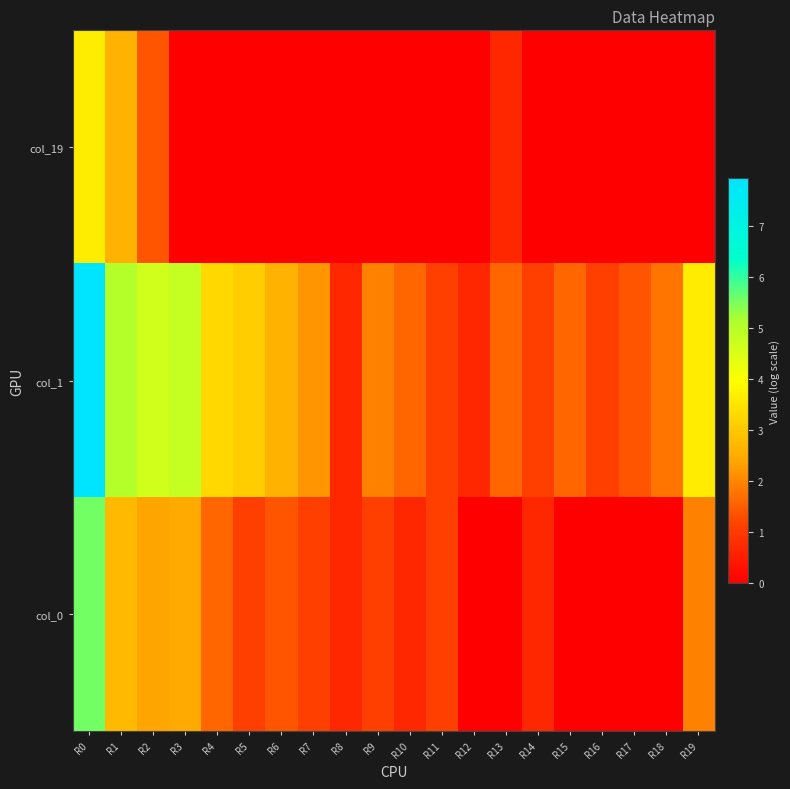

List the series in order of their overall mean, lowest first.

col_19, col_0, col_1